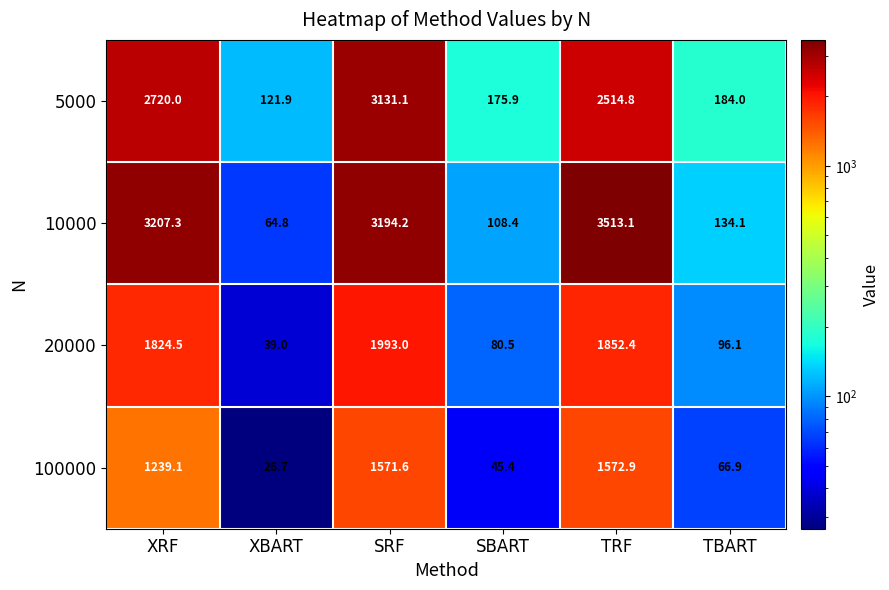

What is the total value across all series at TRF?

9453.2